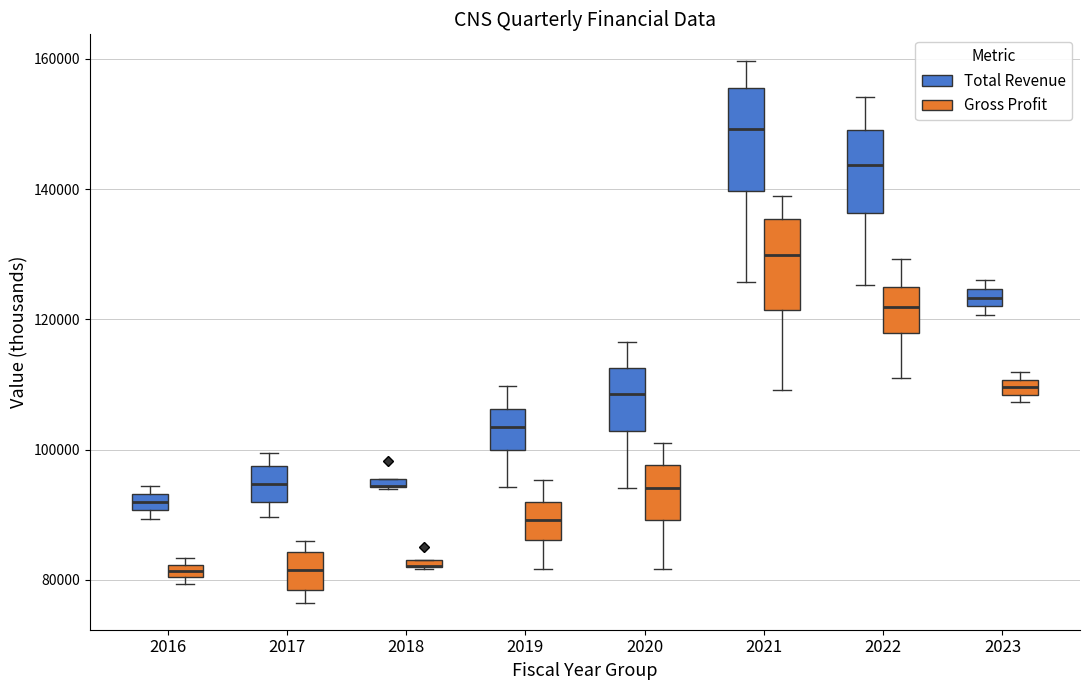

Where does the lower whisker of the box for 2021 (Total Revenue) end on the y-axis? The values are not printed on the chart, so give them approximately, as read against the axis.

126000